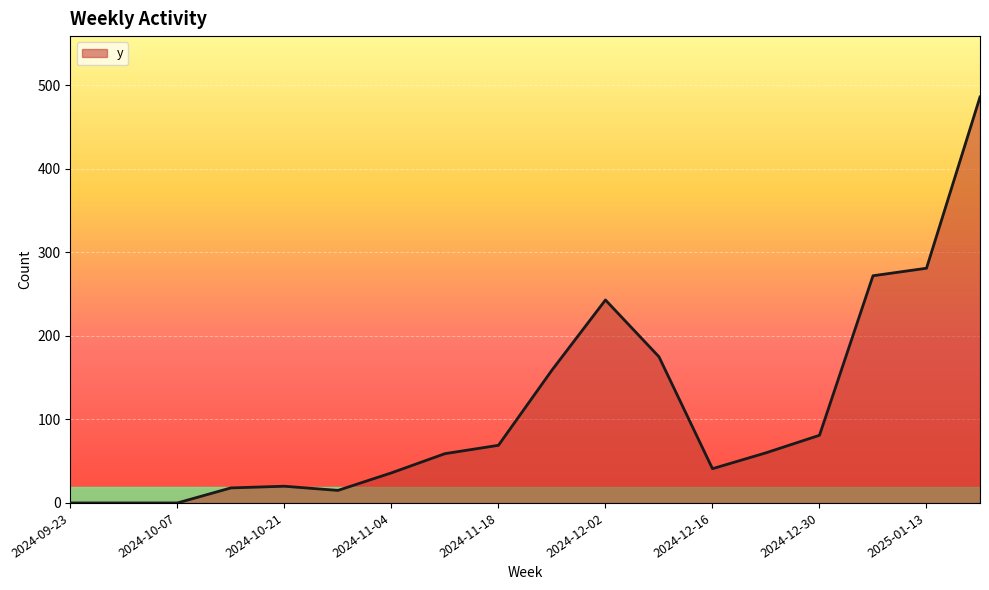

What is the maximum value shown in the chart?

486